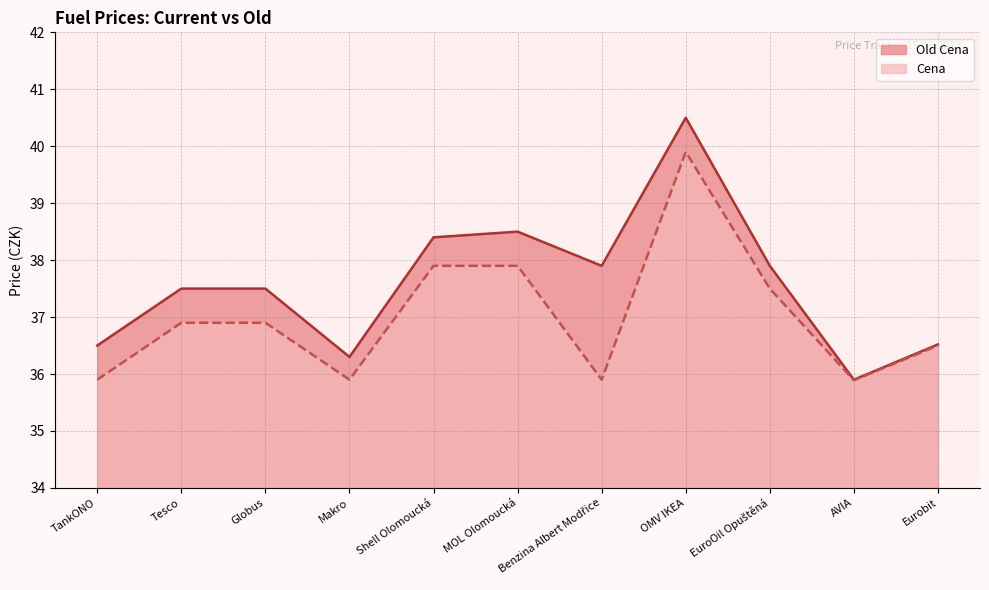

Is the value of Old Cena at TankONO greater than the value of Cena at MOL Olomoucká?

No